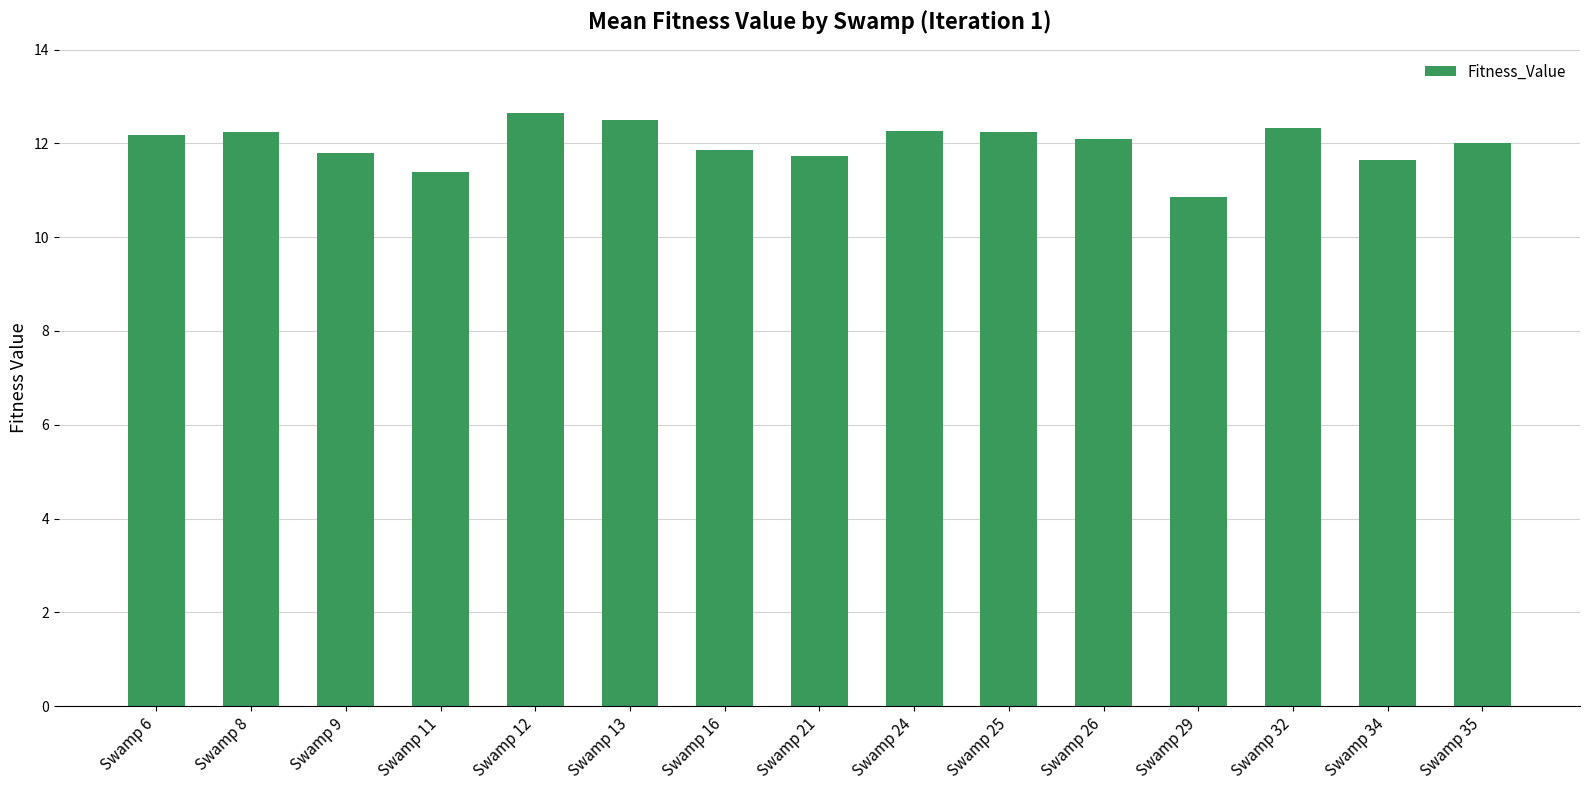

What is the value of the 3rd bar from the left?

11.8